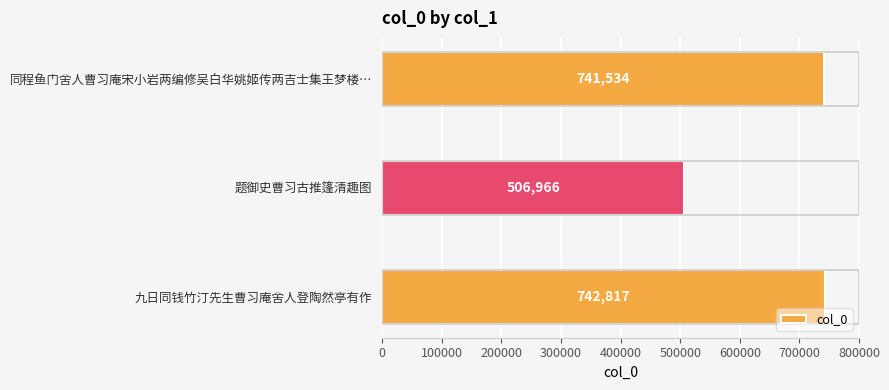

What is the difference between the maximum and minimum values?

235851